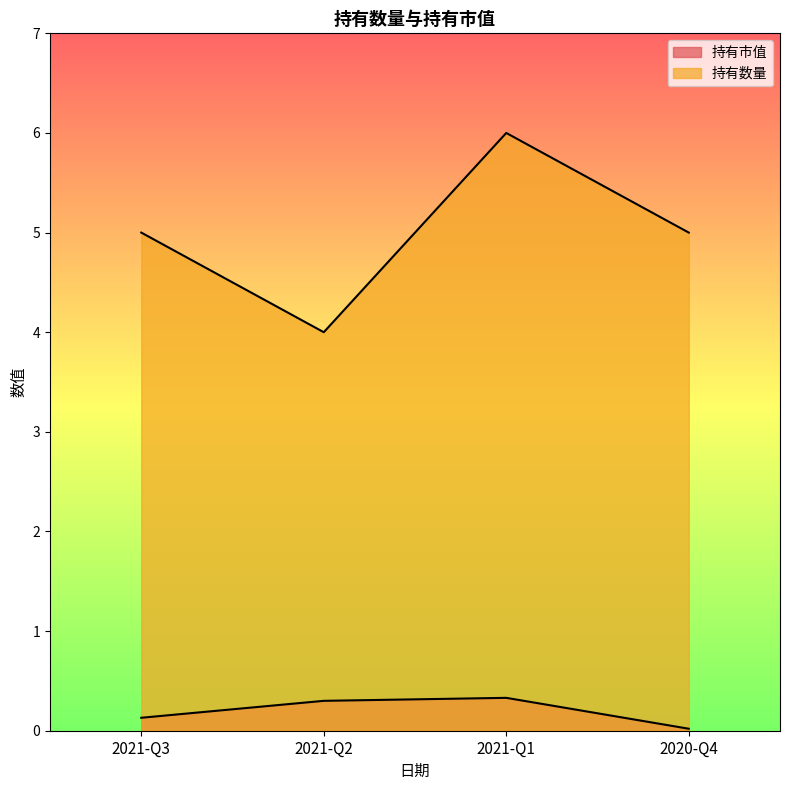

The 持有市值 series shows 0.3 at 2021-Q1. True or false?

True